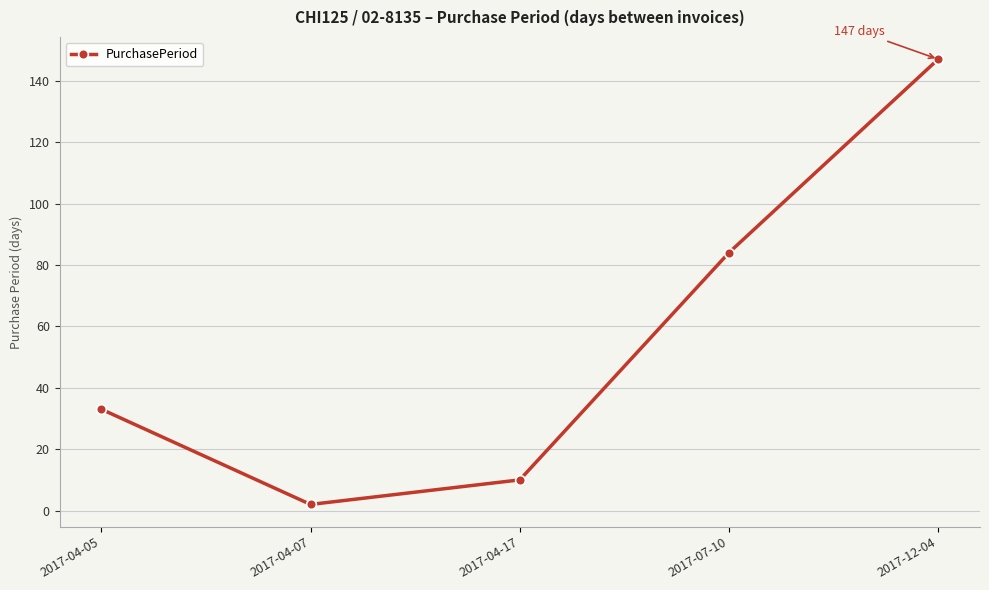

List the labels in order of value, smallest first.

2017-04-07, 2017-04-17, 2017-04-05, 2017-07-10, 2017-12-04